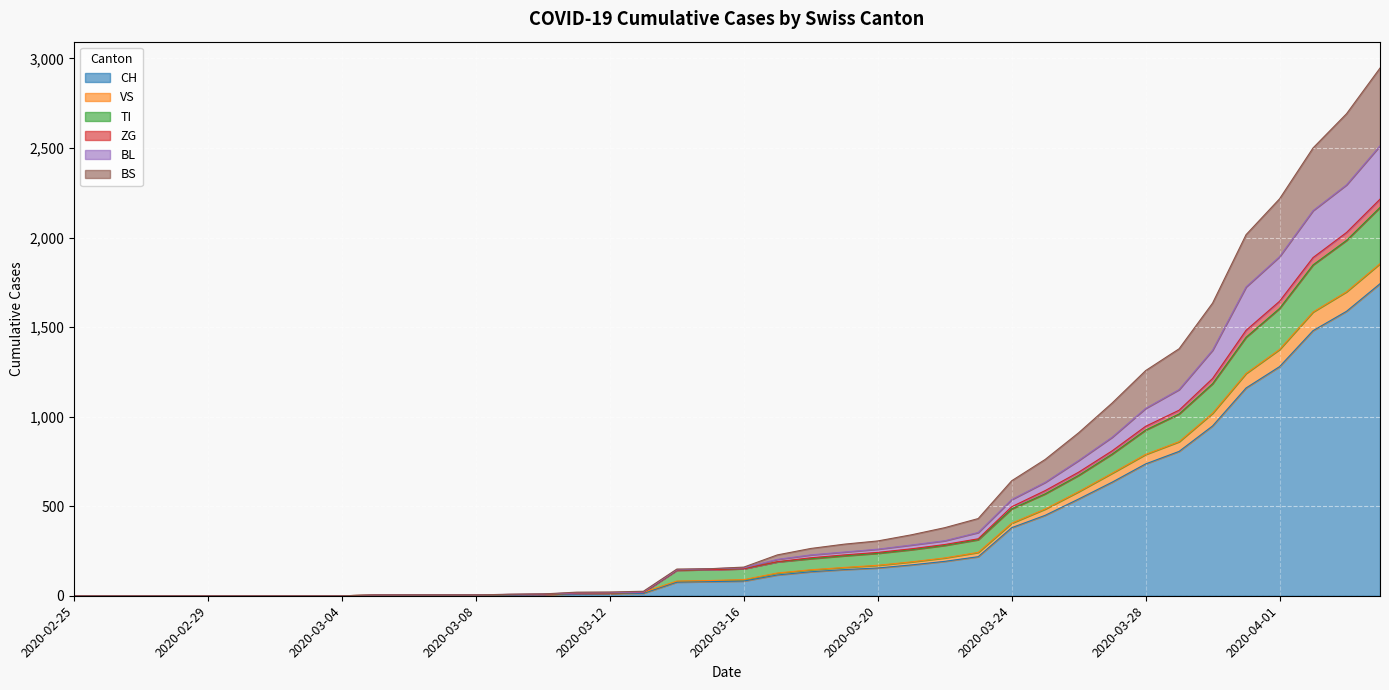

What are all the series names shown in the legend?

CH, VS, TI, ZG, BL, BS